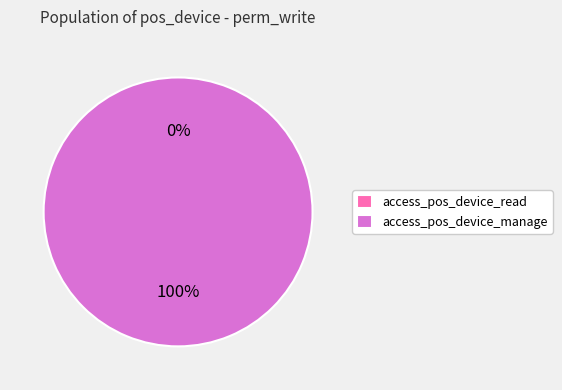

To the nearest percent, what portion does access_pos_device_manage represent?

100%